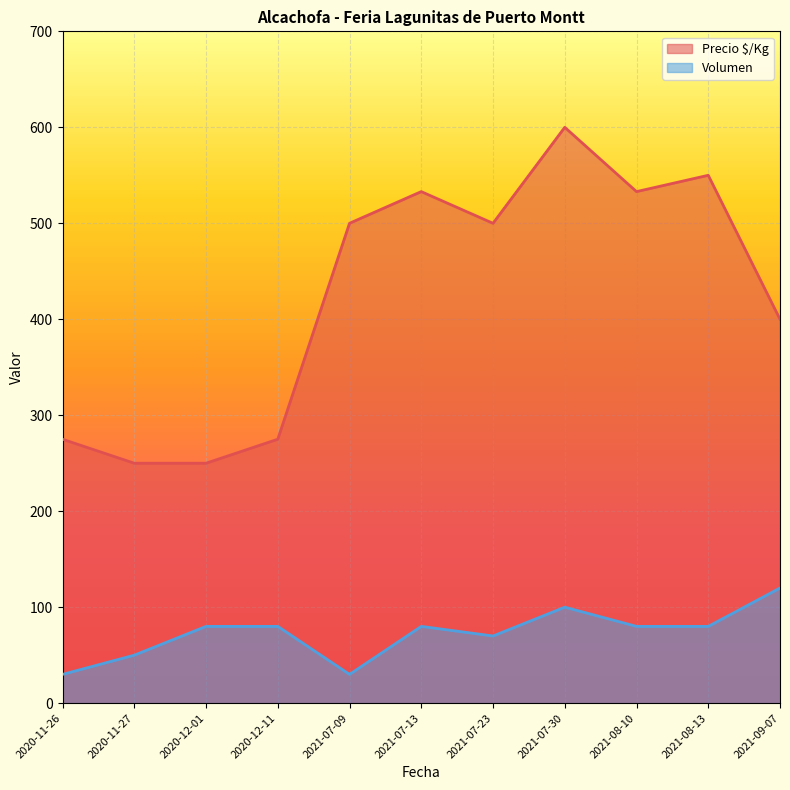

What is the sum of all Precio $/Kg values?

4666